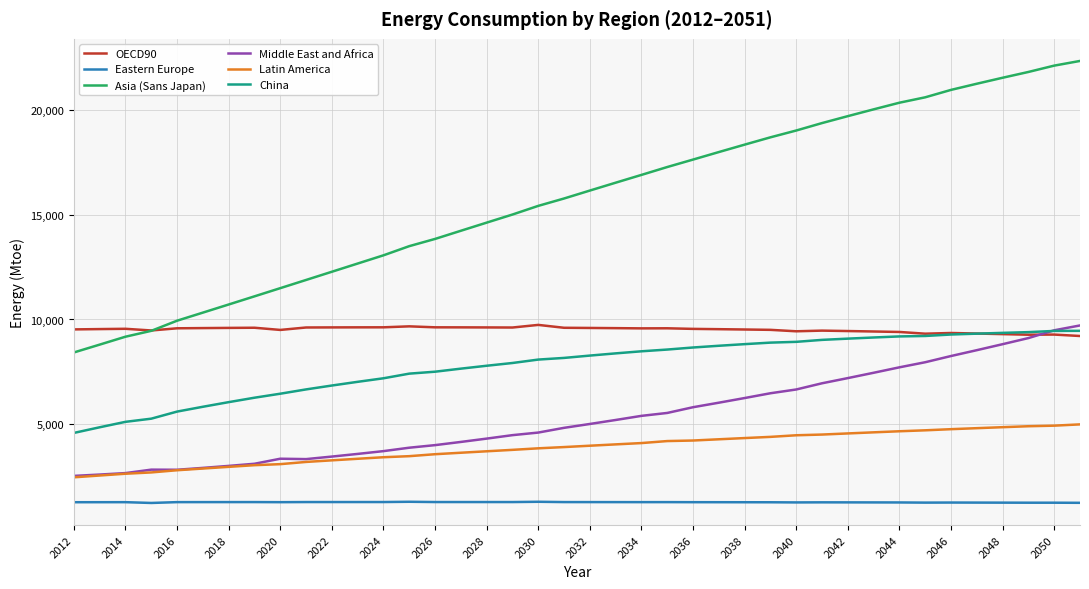

Which series has the largest range (max minus min)?

Asia (Sans Japan)